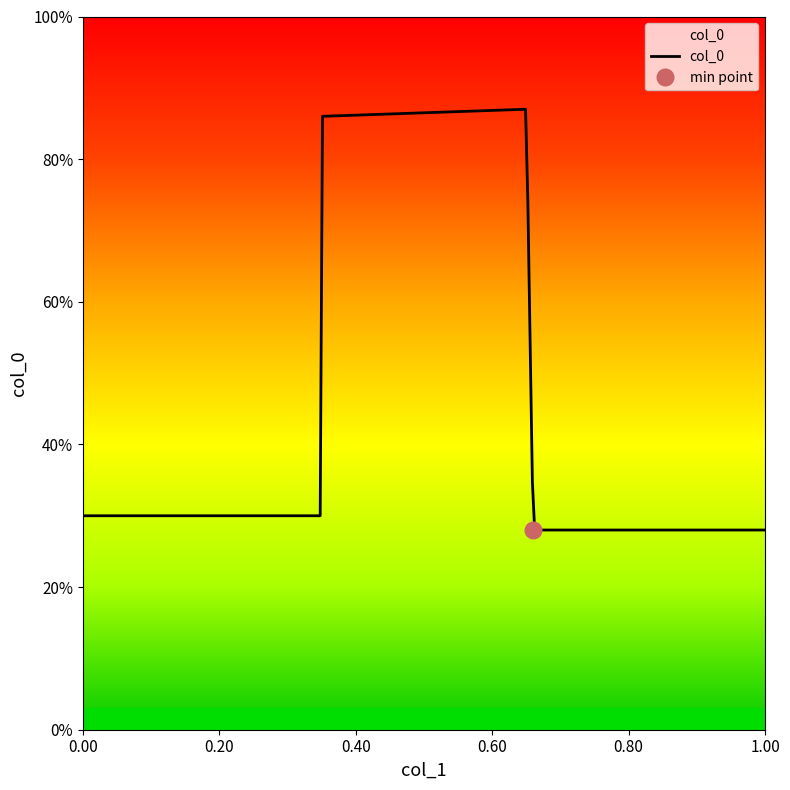

Reading left to right, extract all data points from this chart.

0.3	0.9	0.9	0.3